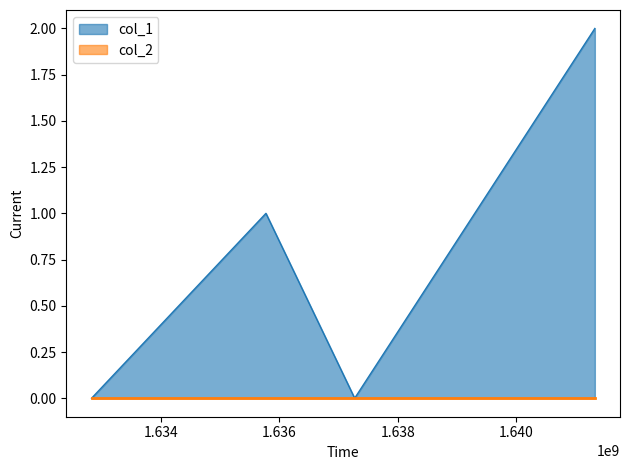

What is the value of the 2nd point from the left?

1